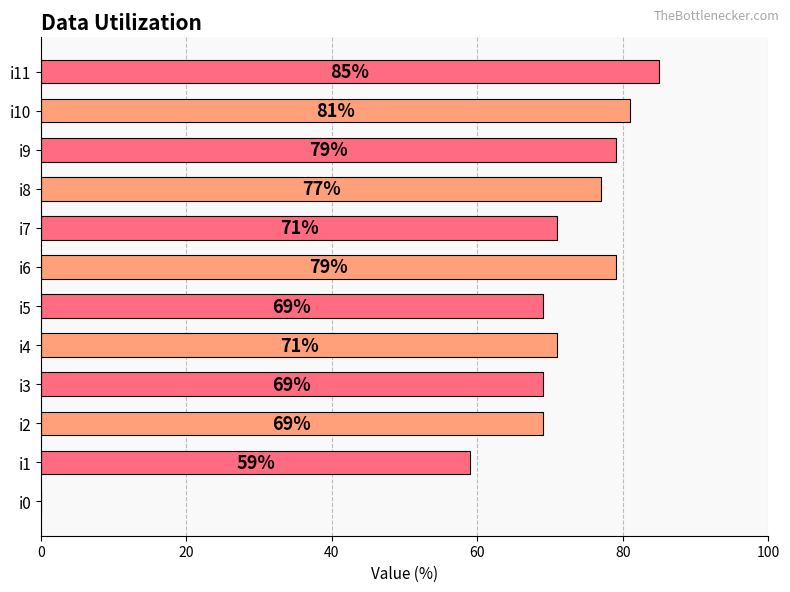

Are the bars grouped side by side (vs. stacked)?

No